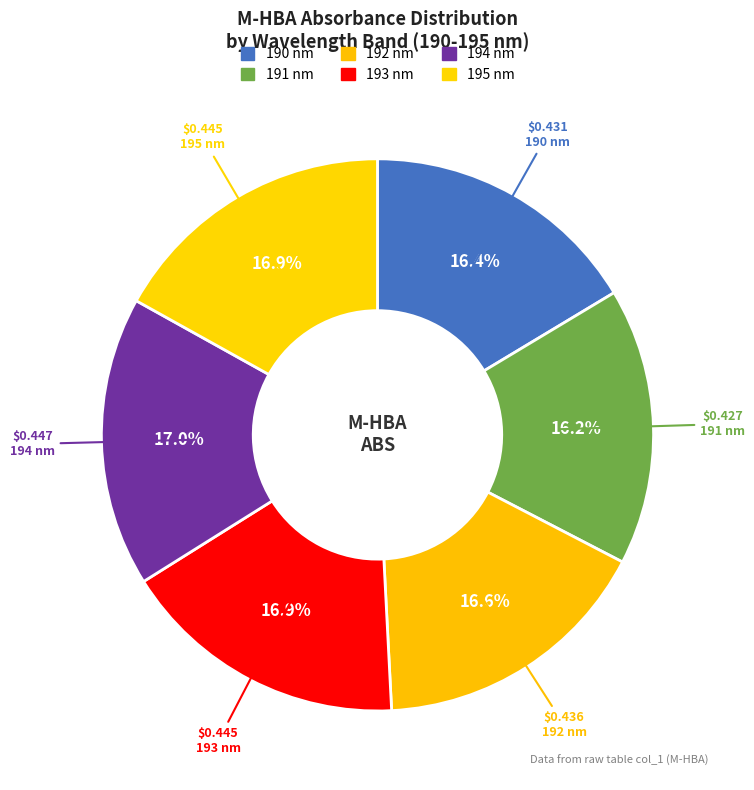

Do 190 and 191 together represent more than half of the pie?

No